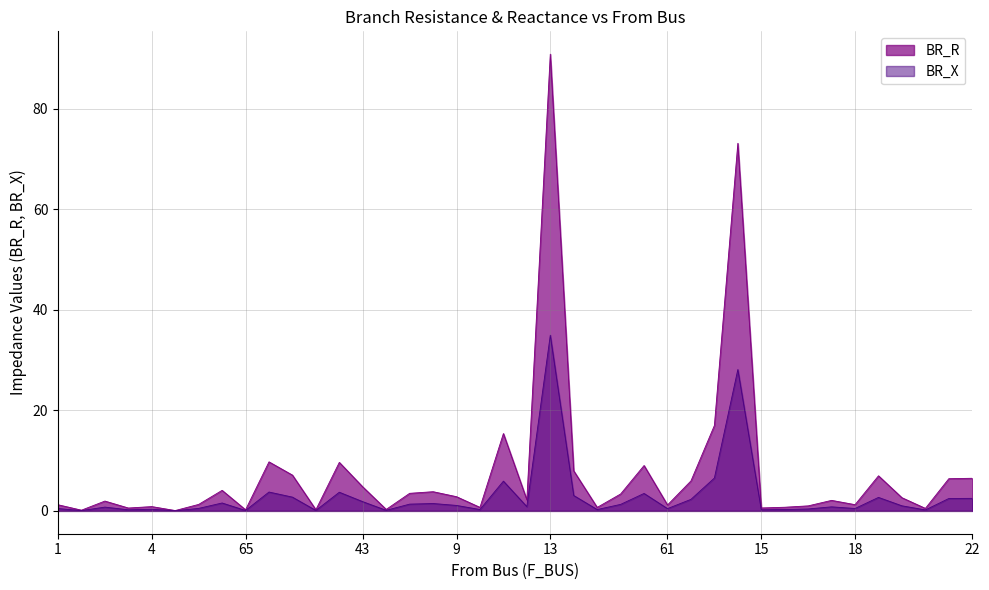

At which category is the sum across all series the highest?

13